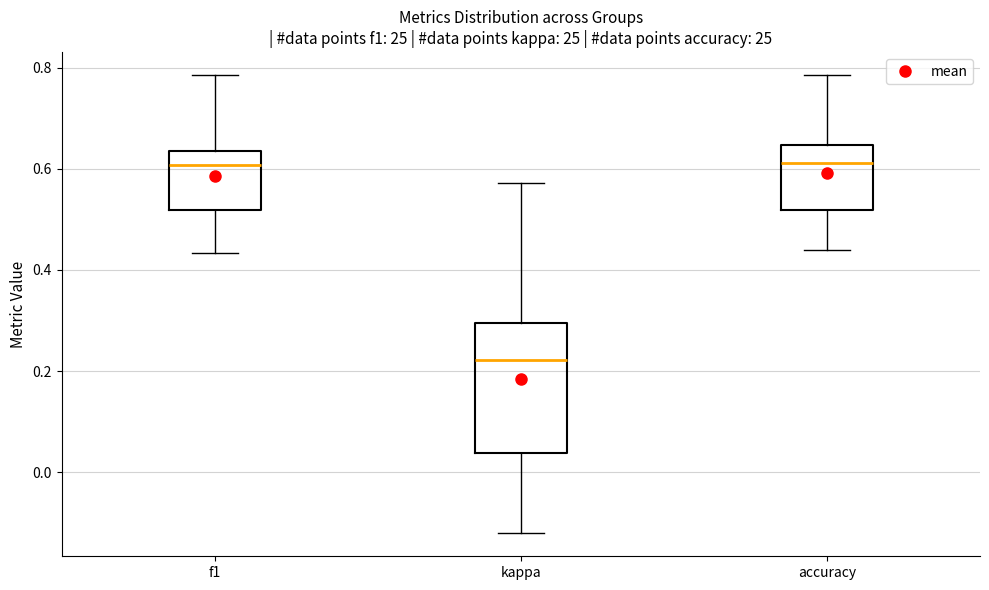

Where is the lower edge of the box for kappa on the y-axis? The values are not printed on the chart, so give them approximately, as read against the axis.

0.04